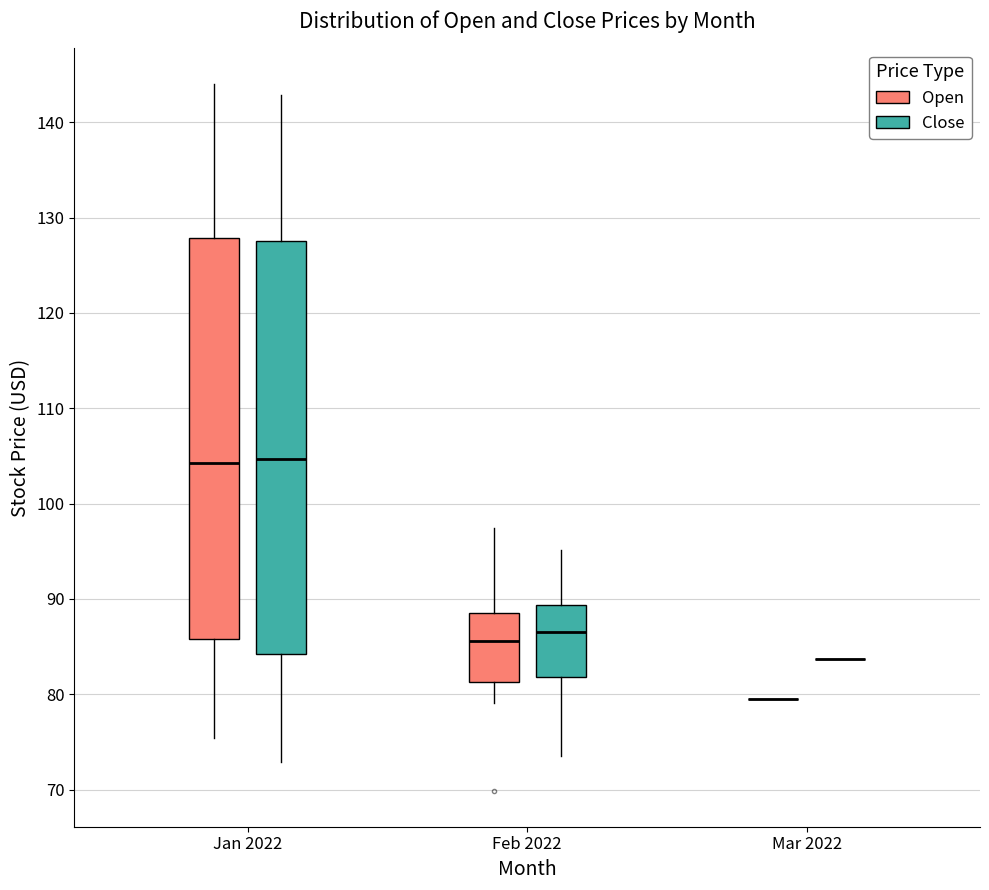

Which box is the tallest, from its lower edge to its upper edge?

Jan 2022 (Close)